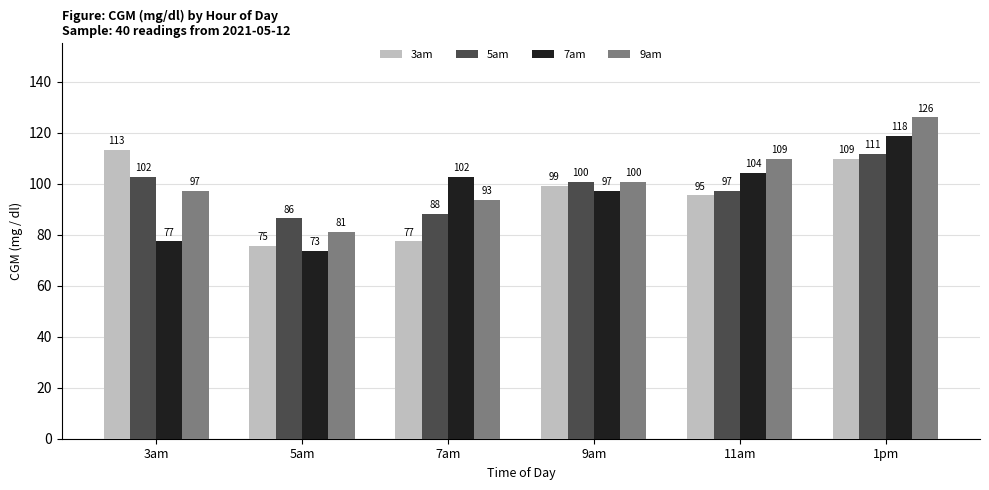

How many bars are there in total?

24